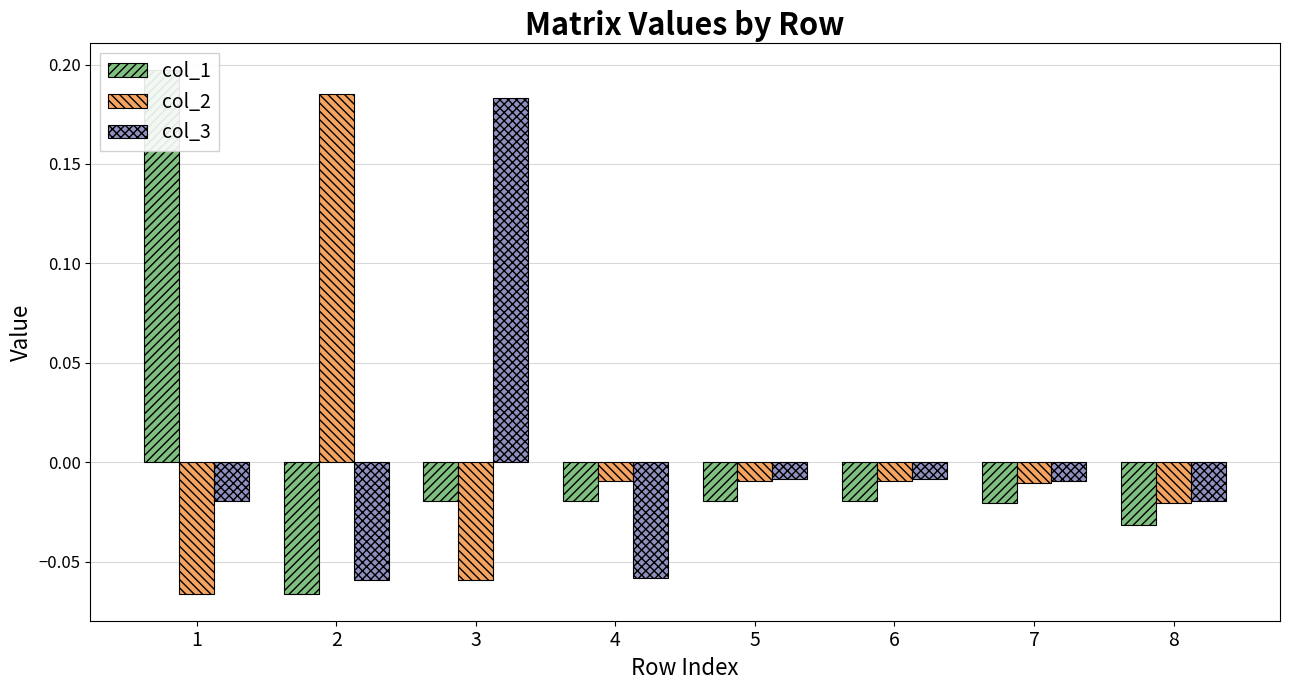

Is it true that col_1 equals -0.0 at 3?

True